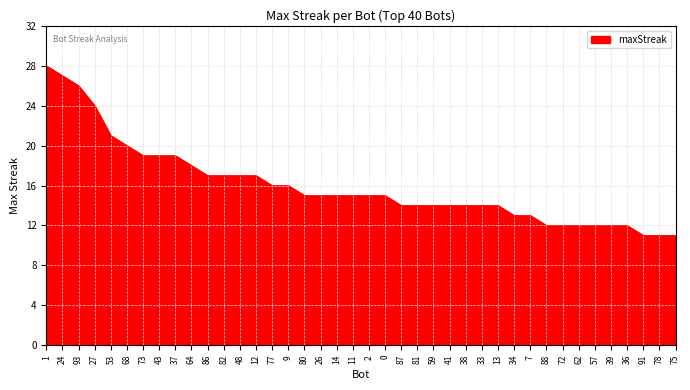

What is the minimum value shown in the chart?

11